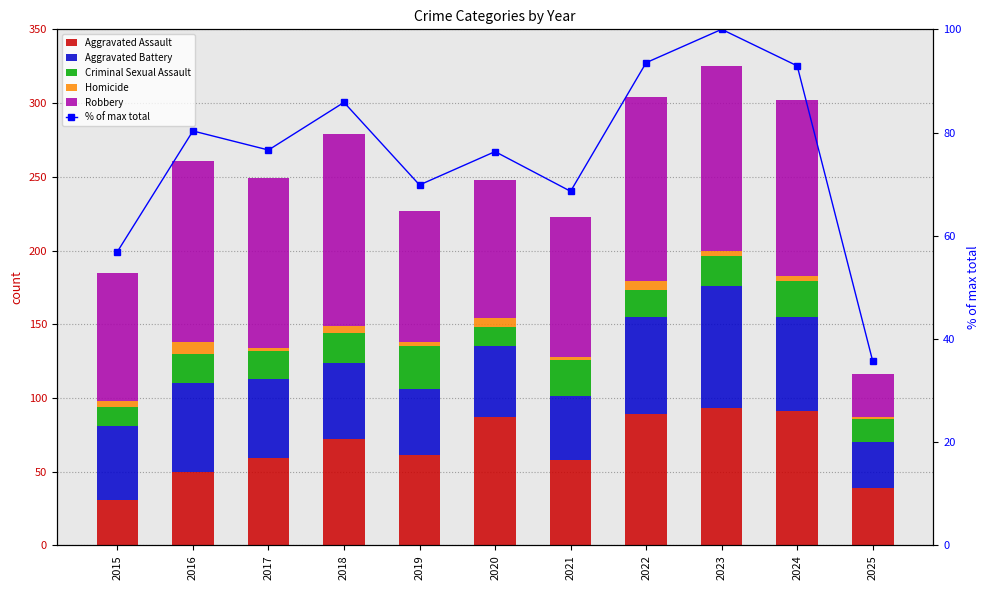

Which label corresponds to the smallest value in the chart?

2025